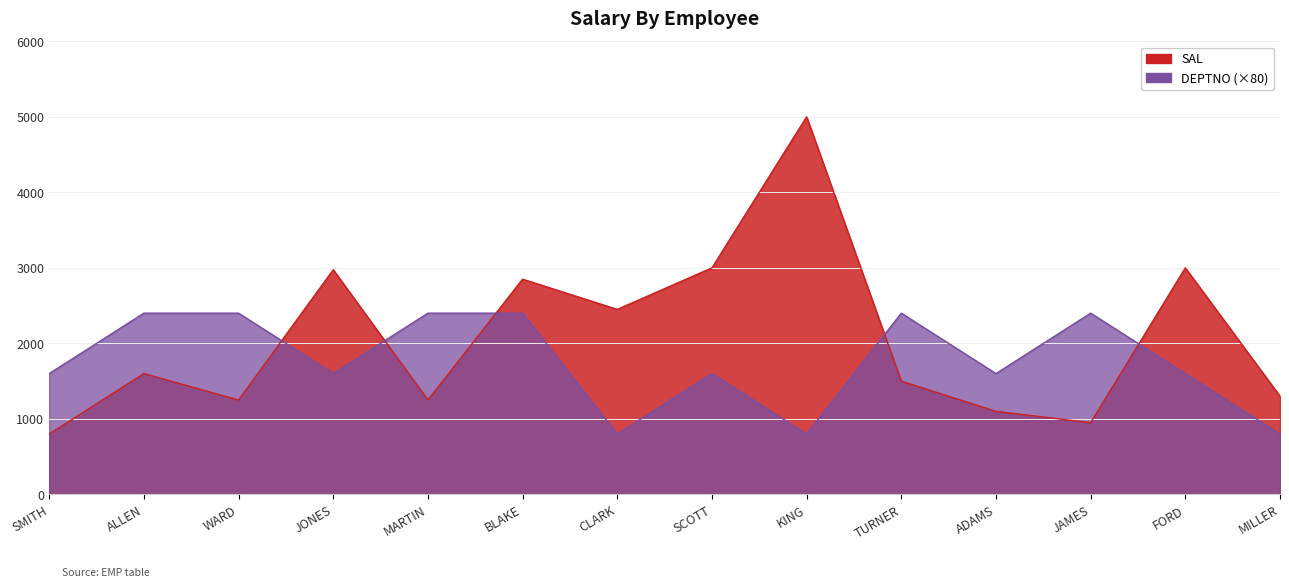

What is the value of the DEPTNO point at the 11th from the left?

1600